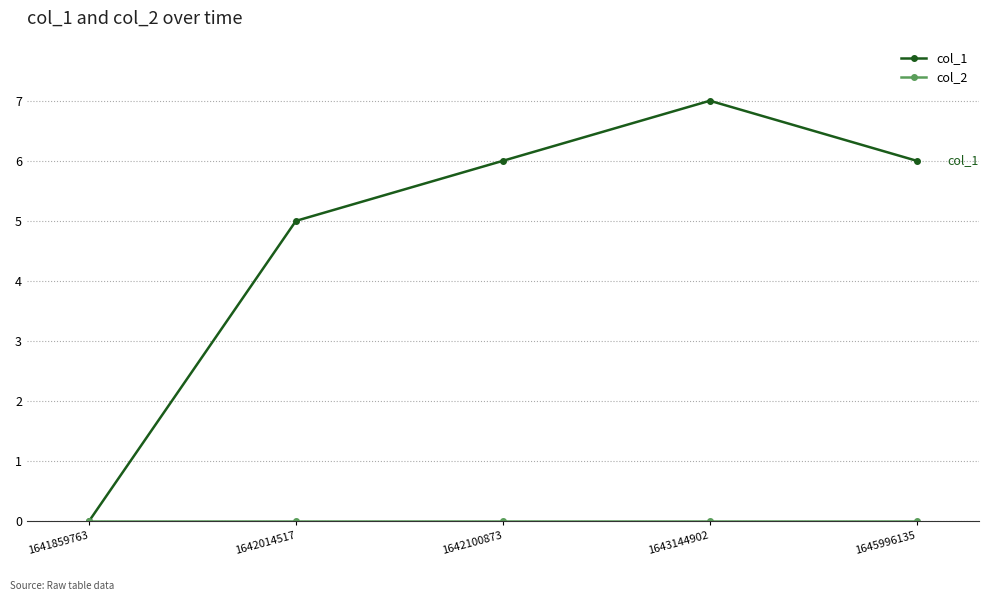

At which category does col_1 reach its first local peak?

1643144902